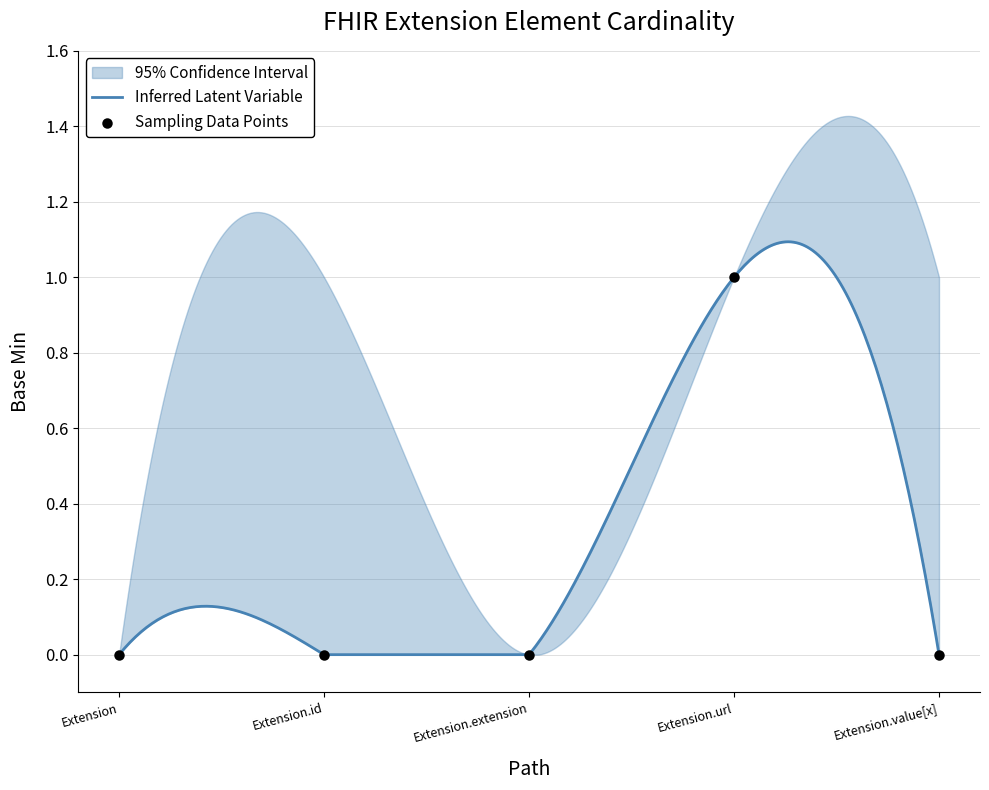

Which has a higher value, Extension or Extension.extension?

Extension